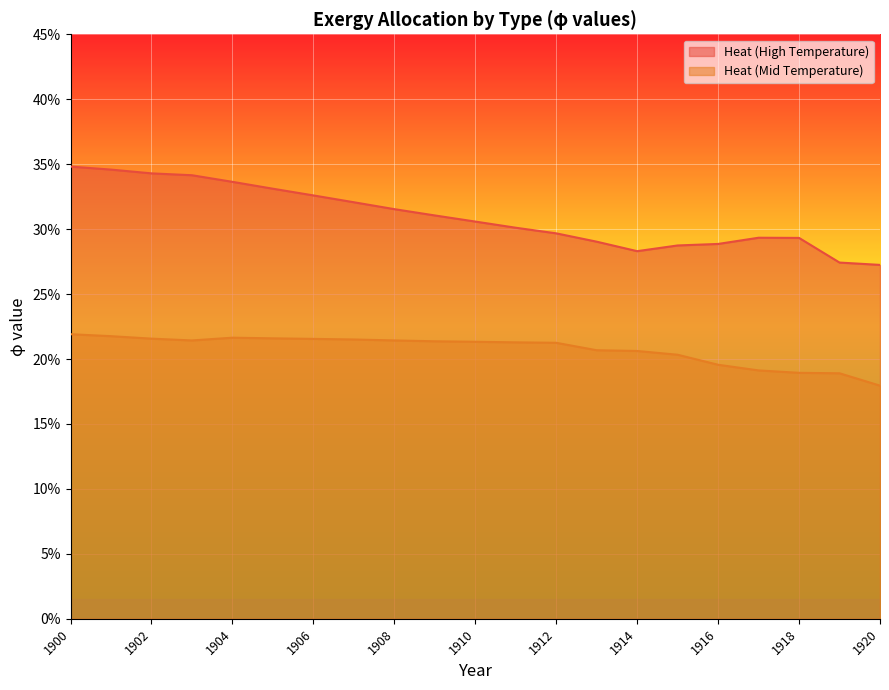

Where is the first local maximum for Heat (Mid Temperature)?

1904